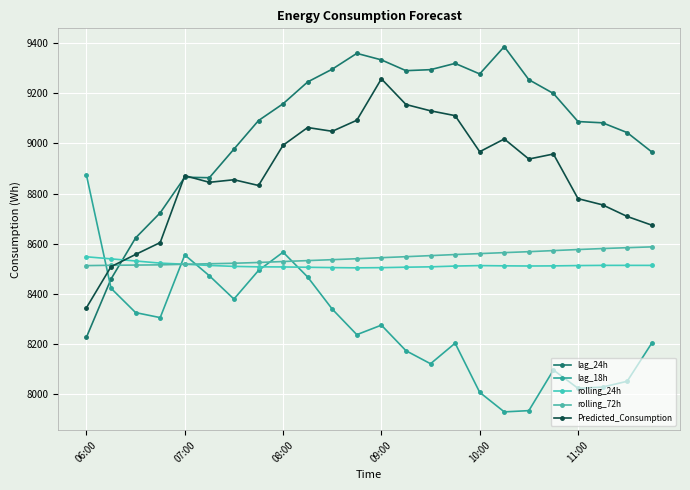

List the series in order of their peak value, highest first.

lag_24h, Predicted_Consumption, lag_18h, rolling_72h, rolling_24h